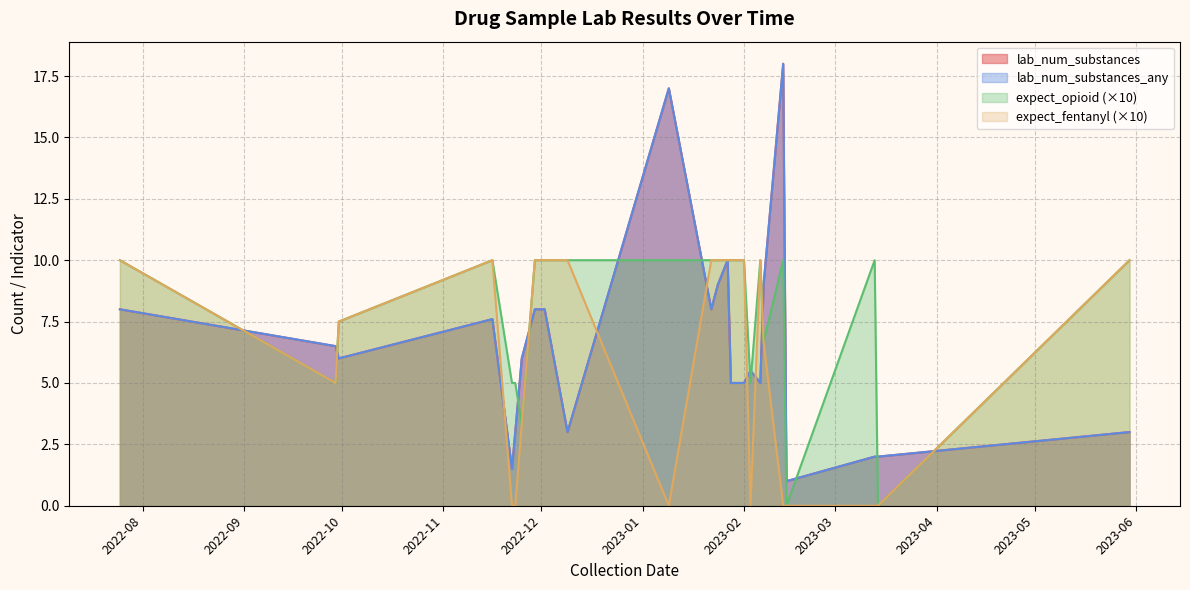

After their last crossing, which series has the higher values: expect_opioid or lab_num_substances?

lab_num_substances